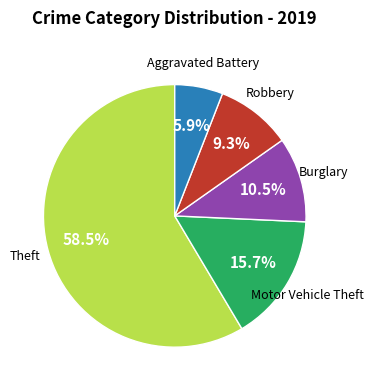

Is there any slice that represents more than half of the pie?

Yes